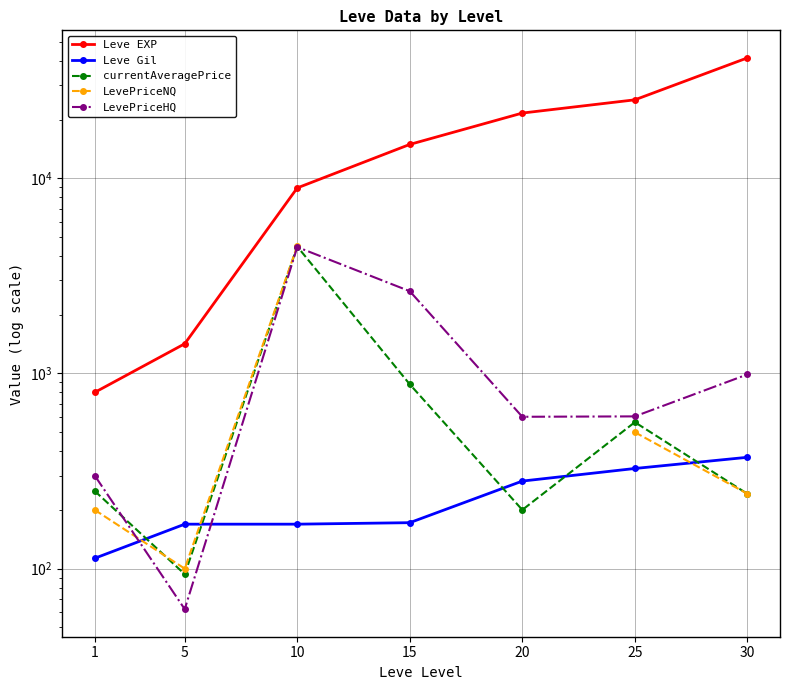

Which series ends up on top after the final intersection of currentAveragePrice and LevePriceHQ?

LevePriceHQ